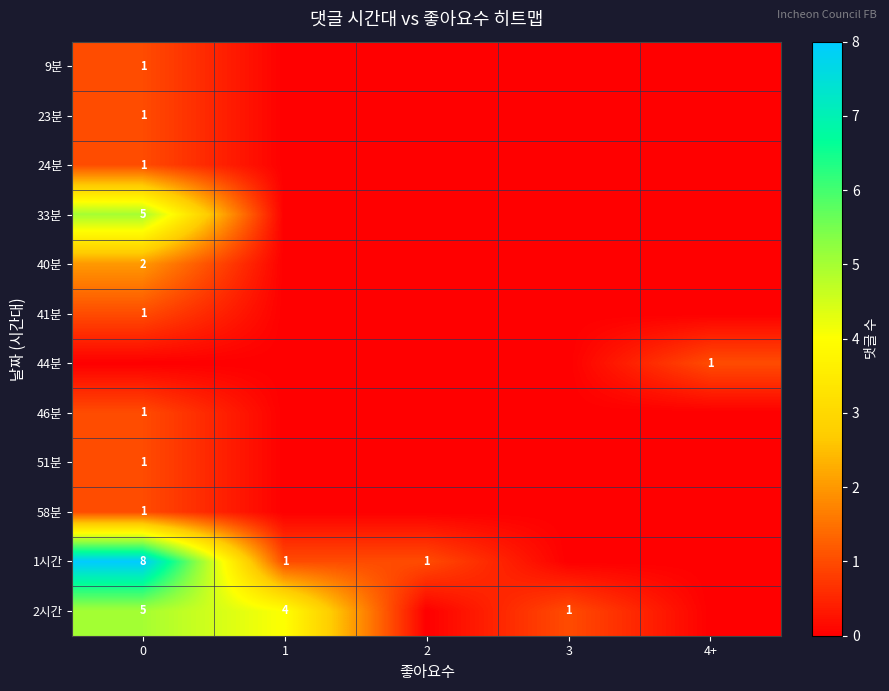

The 51분 series shows 2 at 0. True or false?

False